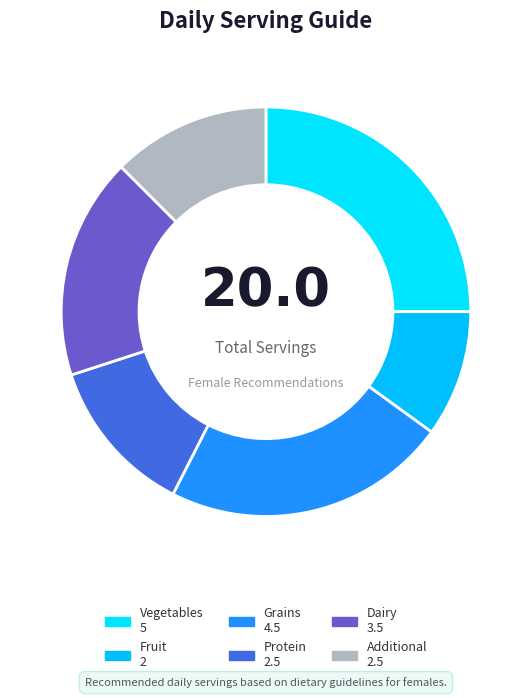

The Protein slice represents 23% of the pie. True or false?

False